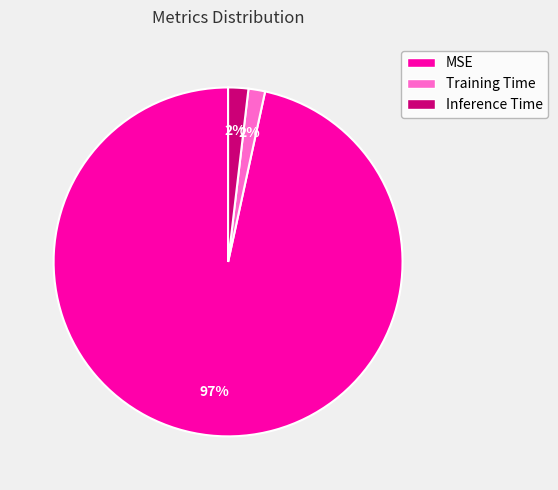

What percentage is the Inference Time slice, to the nearest percent?

2%